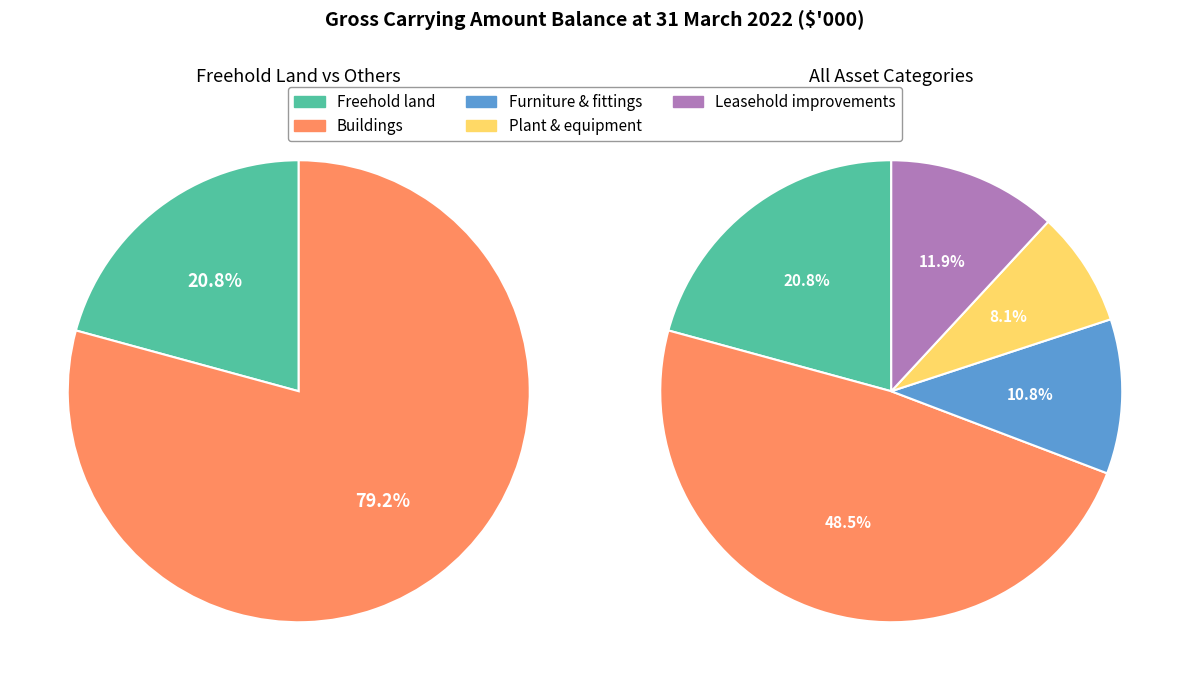

Count the number of slices in the pie.

5